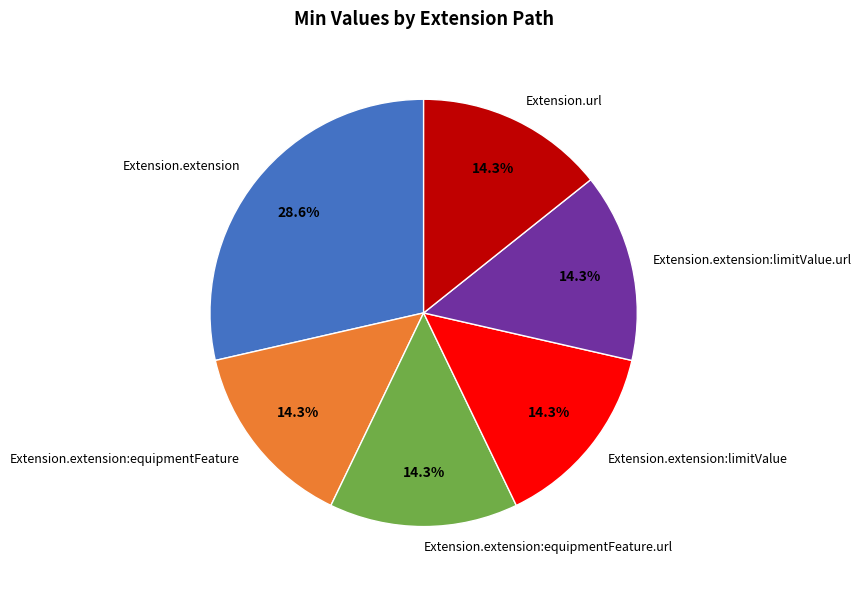

To the nearest percent, what is the average slice percentage?

17%